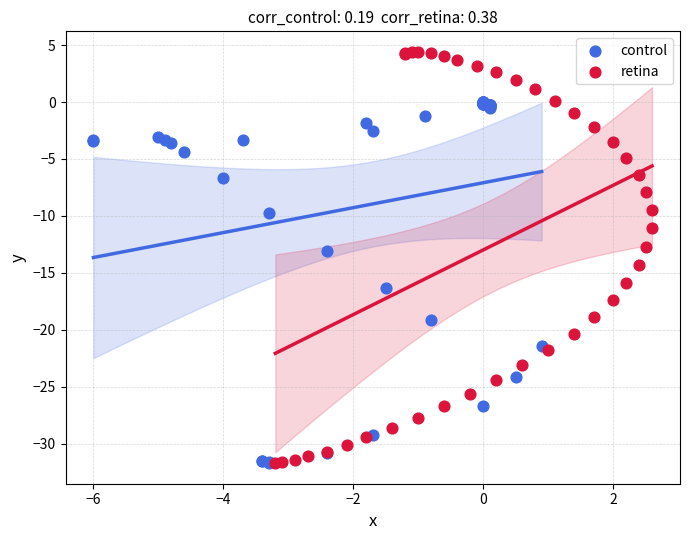

Which series contains the highest Y value?

retina